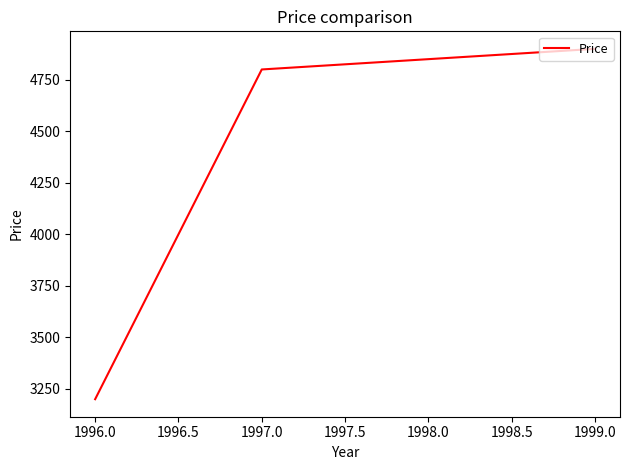

Which label corresponds to the largest value in the chart?

1999.0